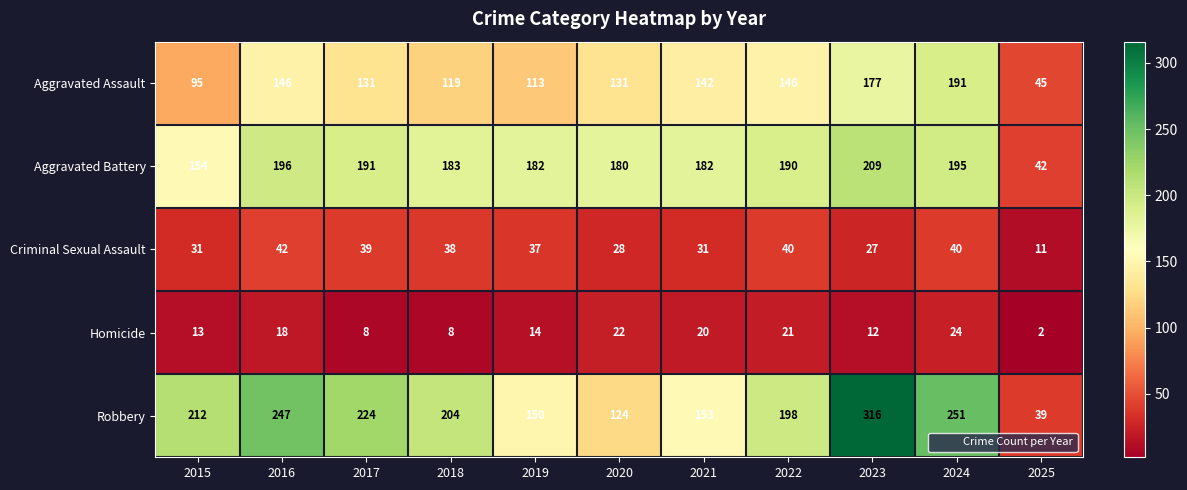

At which category is the sum across all series the highest?

2023